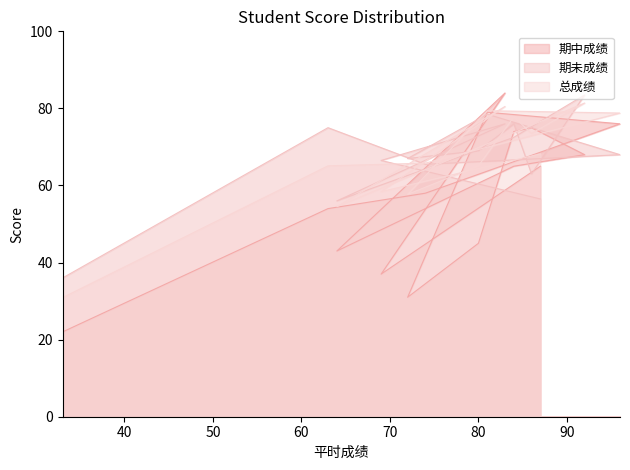

What is the label of the 12th point from the right?

96